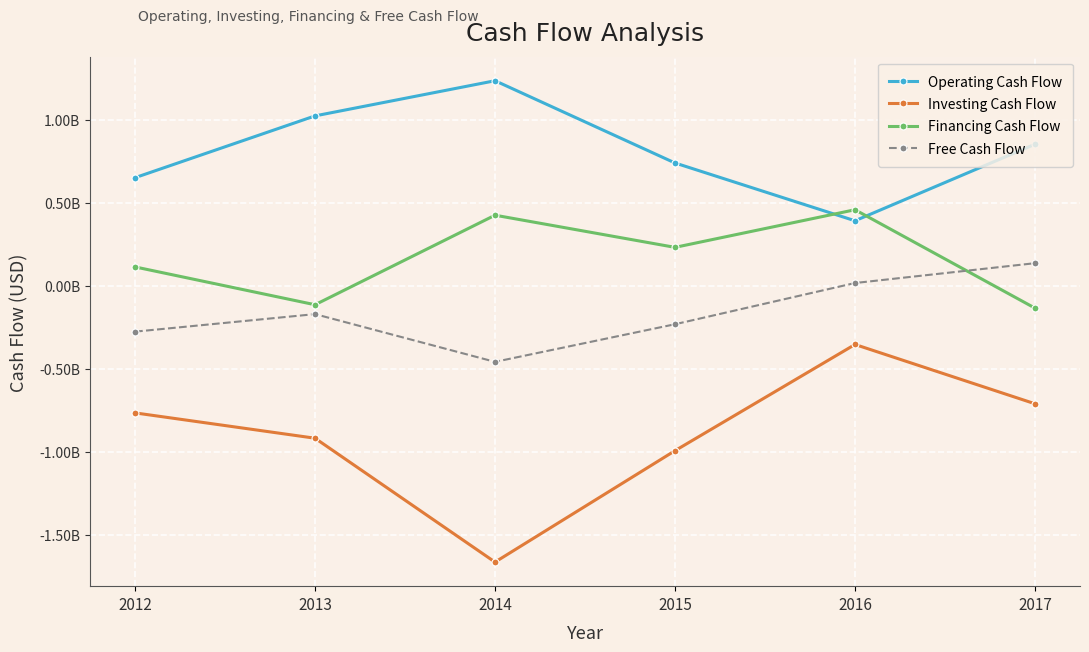

True or false: Free Cash Flow and Financing Cash Flow intersect in this chart.

True